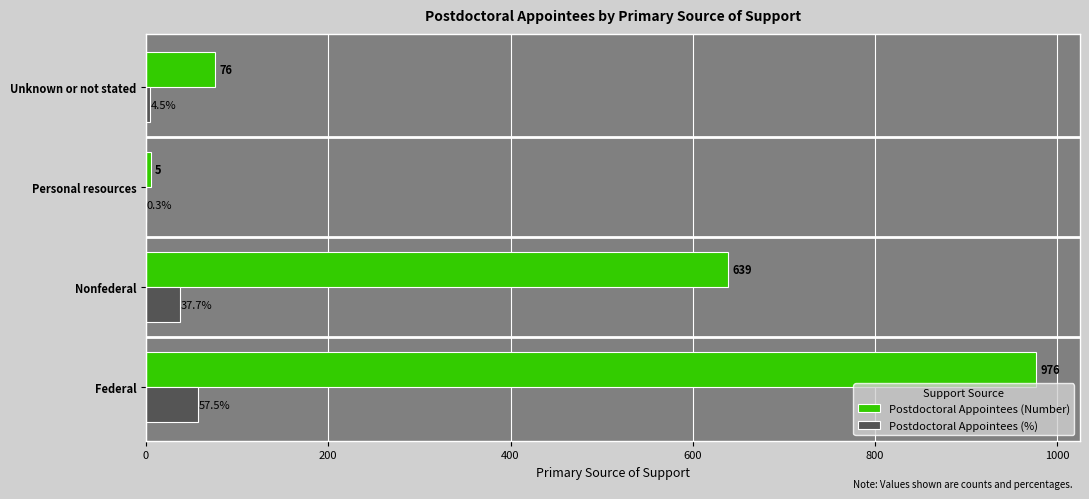

What is the greatest value displayed?

976.0